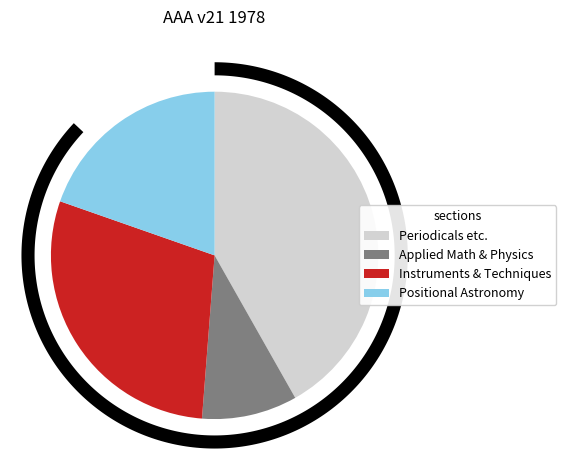

How many slices are in this pie chart?

4